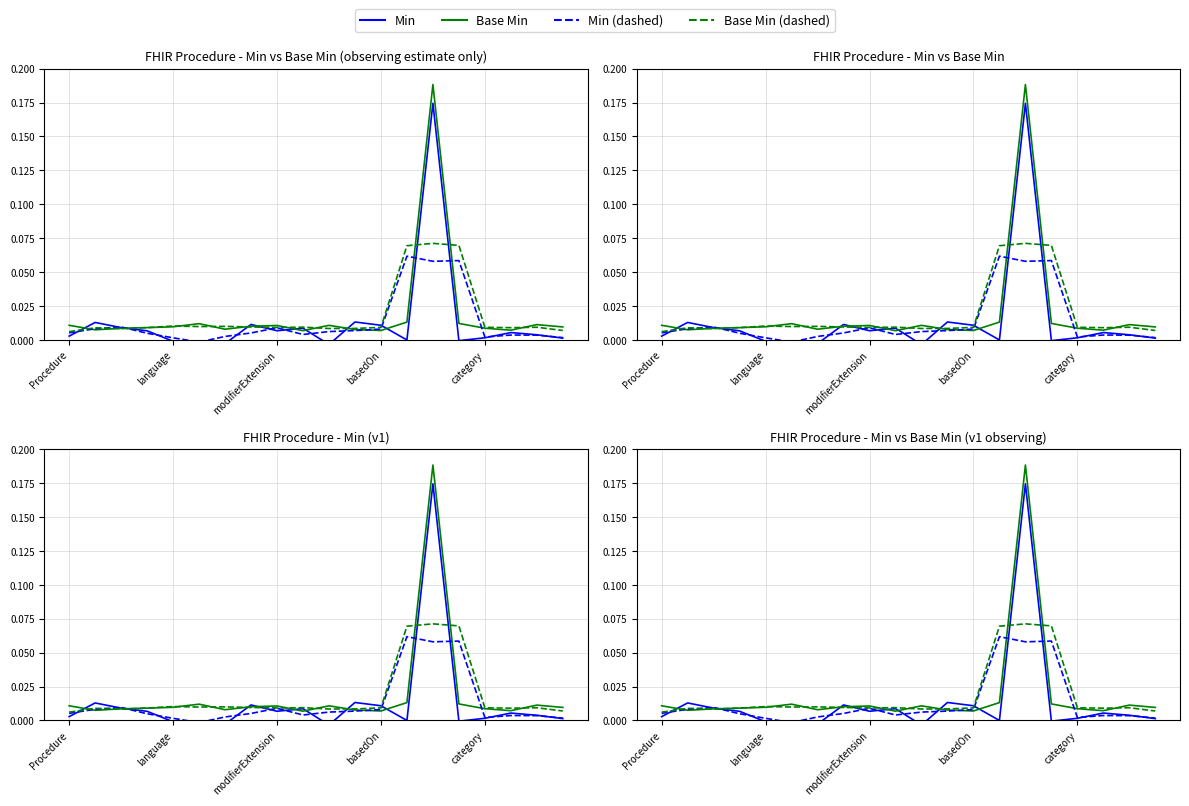

Between 7 and 10, which series saw the biggest shift?

Min